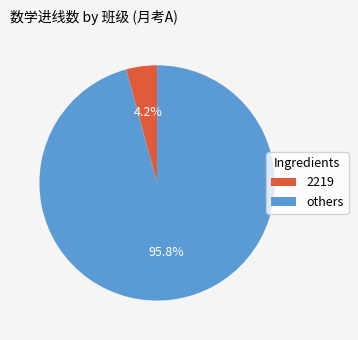

Is there any slice that represents more than half of the pie?

Yes